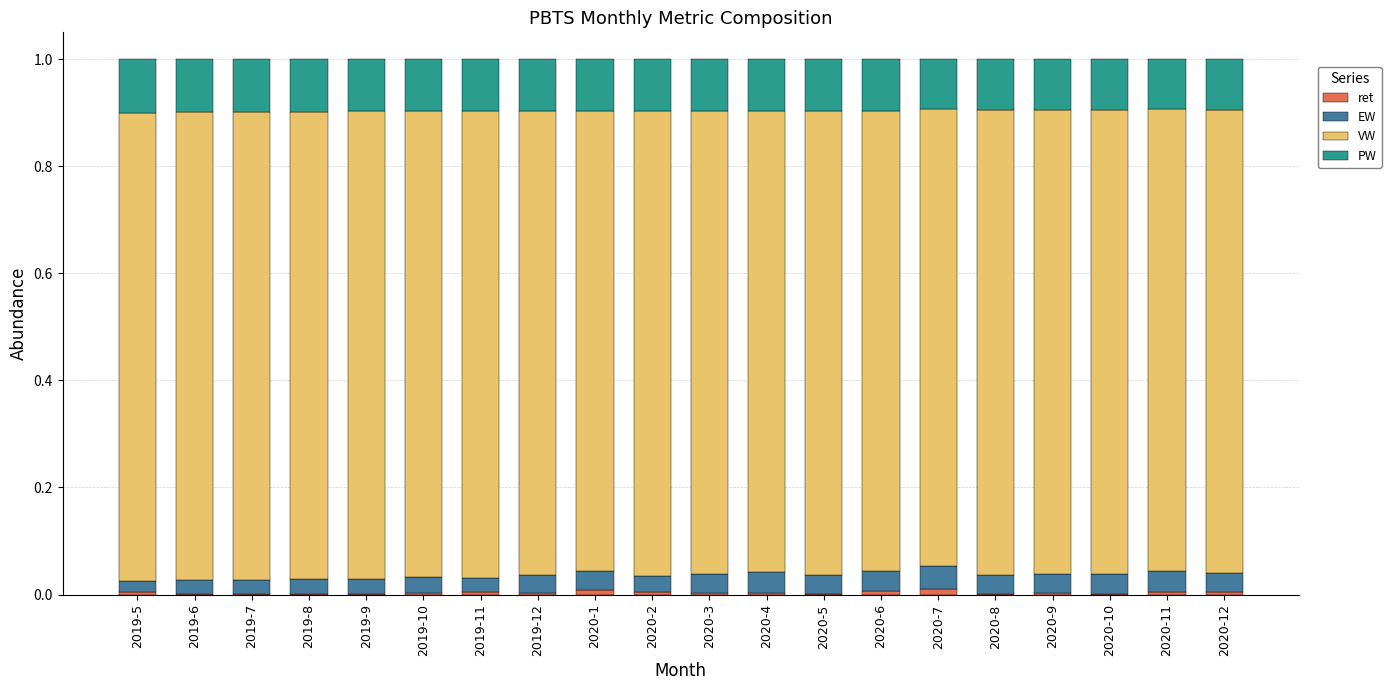

How many categories are shown in the chart?

20